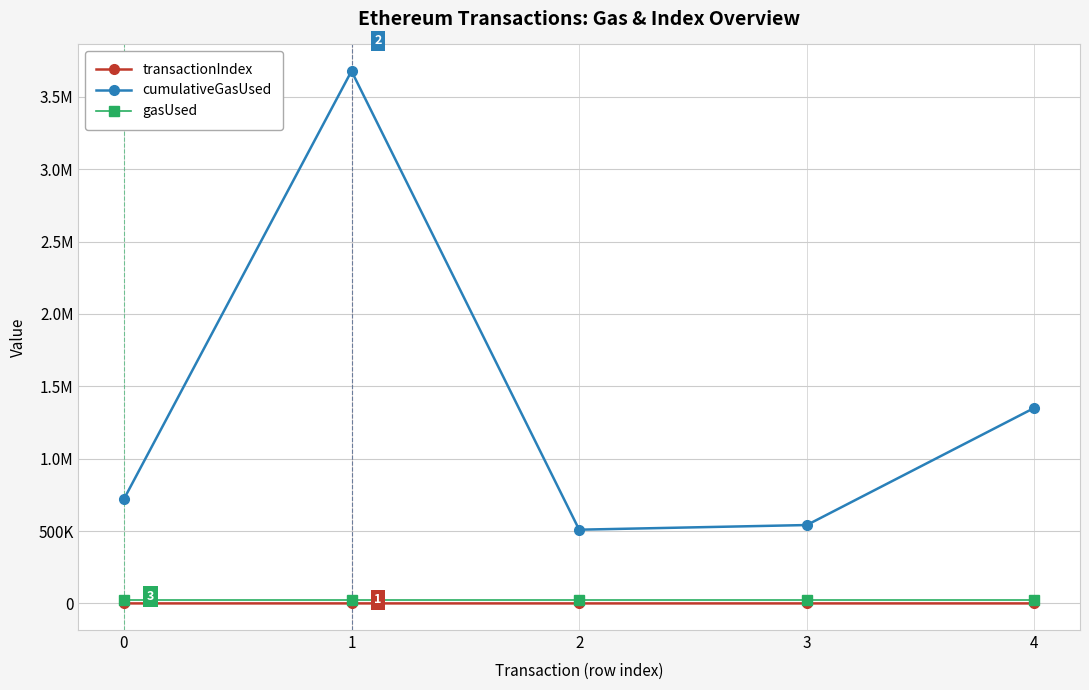

True or false: gasUsed and cumulativeGasUsed cross at least once.

False